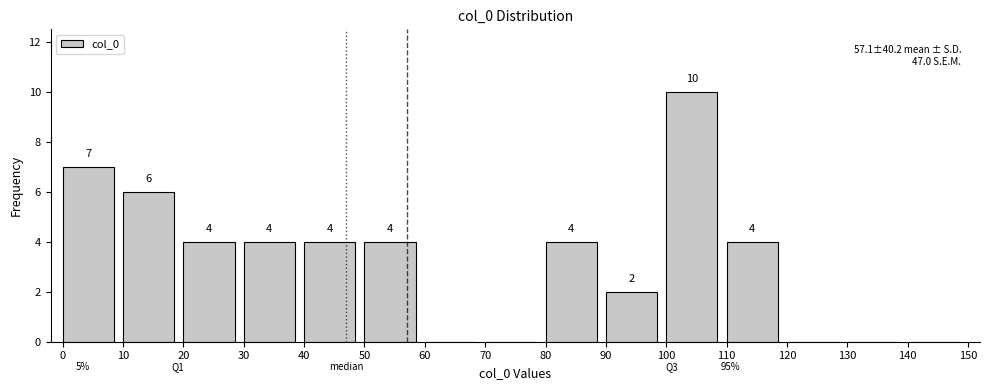

Reading right to left, what are all the values shown in this chart?

140=0	130=0	120=0	110=4	100=10	90=2	80=4	70=0	60=0	50=4	40=4	30=4	20=4	10=6	0=7